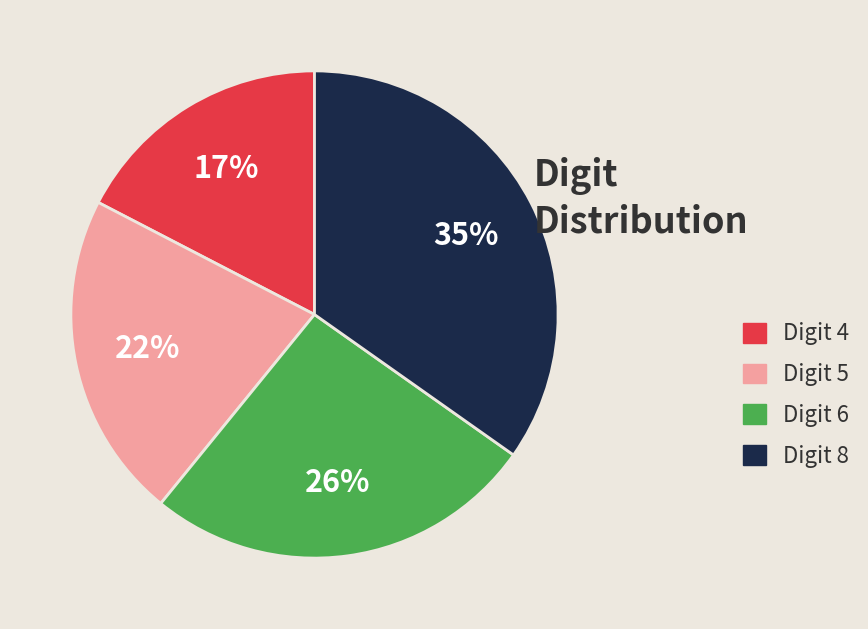

What is the ratio of the value at Digit 4 to the value at Digit 8?

0.5